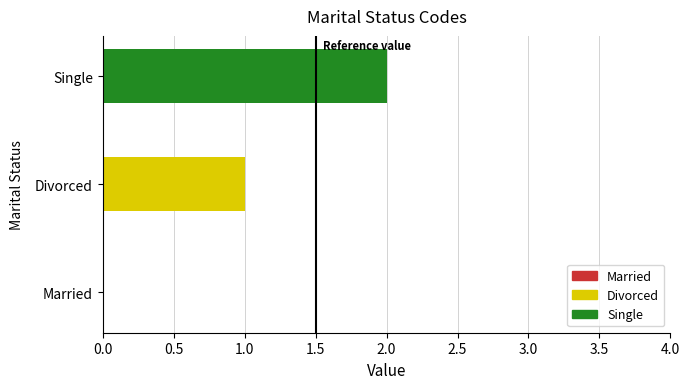

Count the values in the range 0 to 2.

3